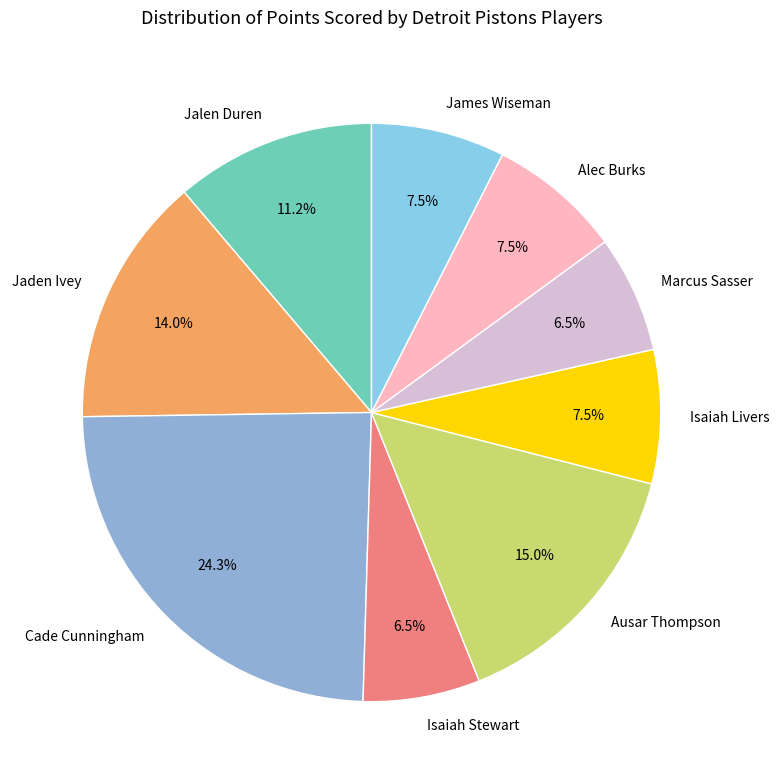

What is the largest slice in the pie chart?

Cade Cunningham